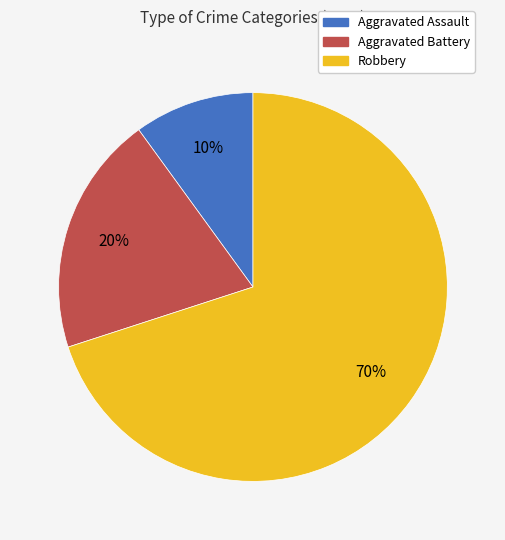

True or false: Aggravated Battery accounts for 30% of the total.

False